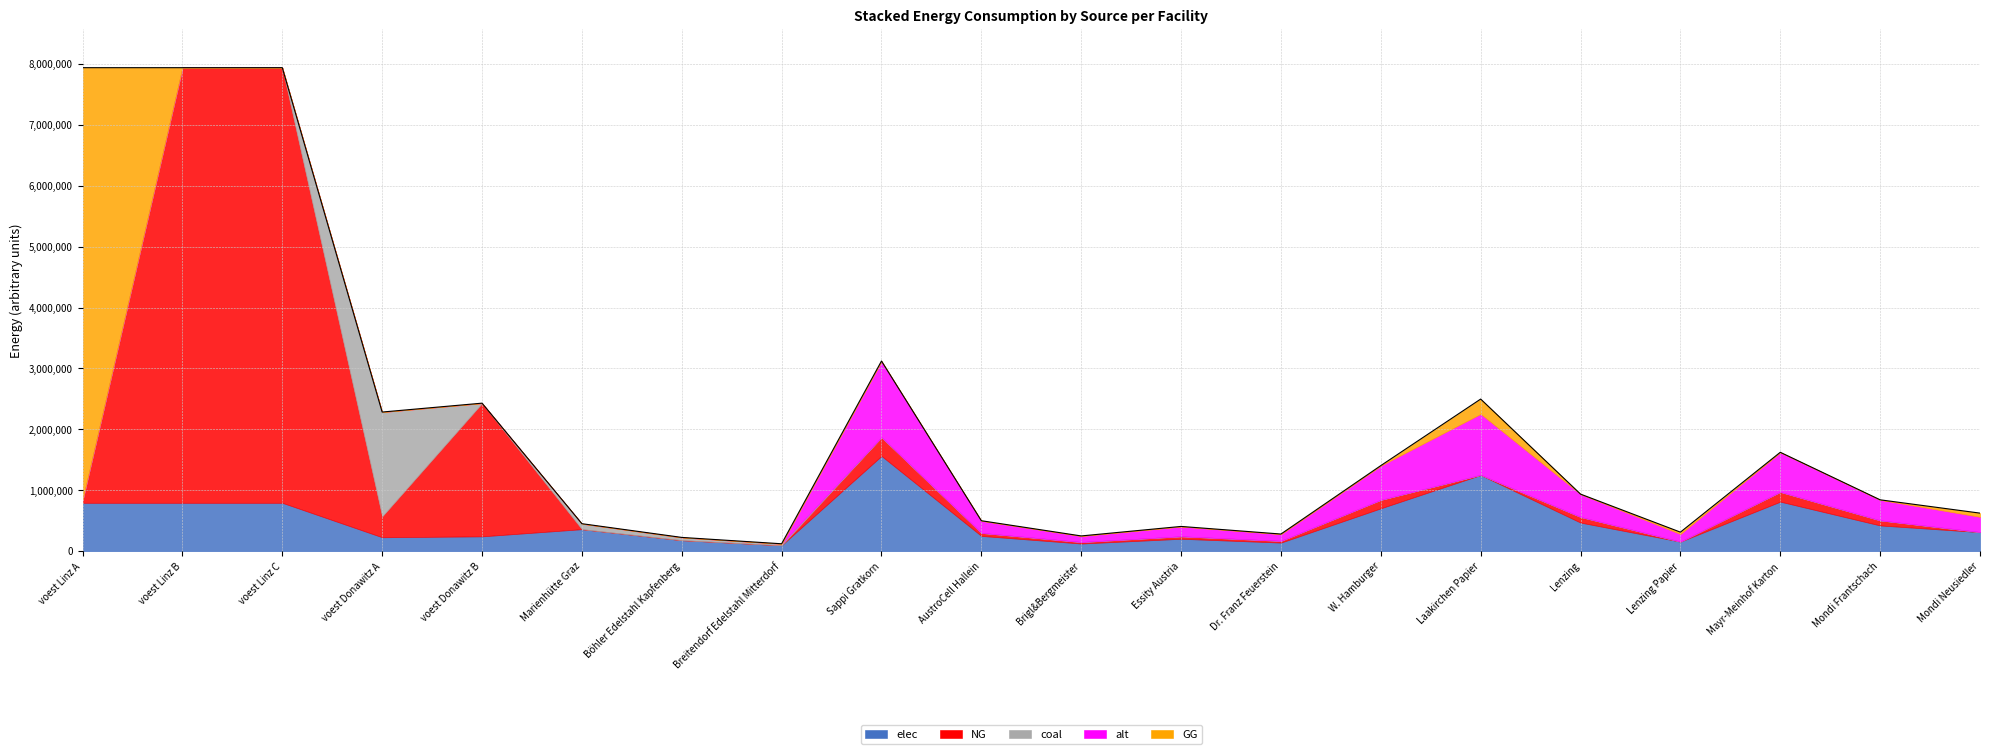

Which has a higher value, Mondi Frantschach or voest Linz B?

voest Linz B